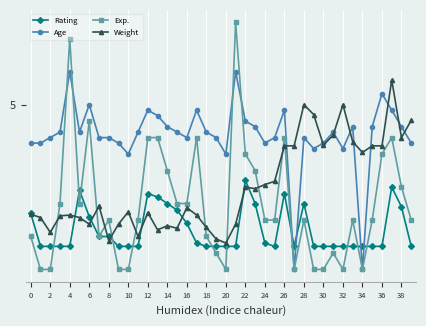

What are all the series names shown in the legend?

Rating, Age, Exp., Weight